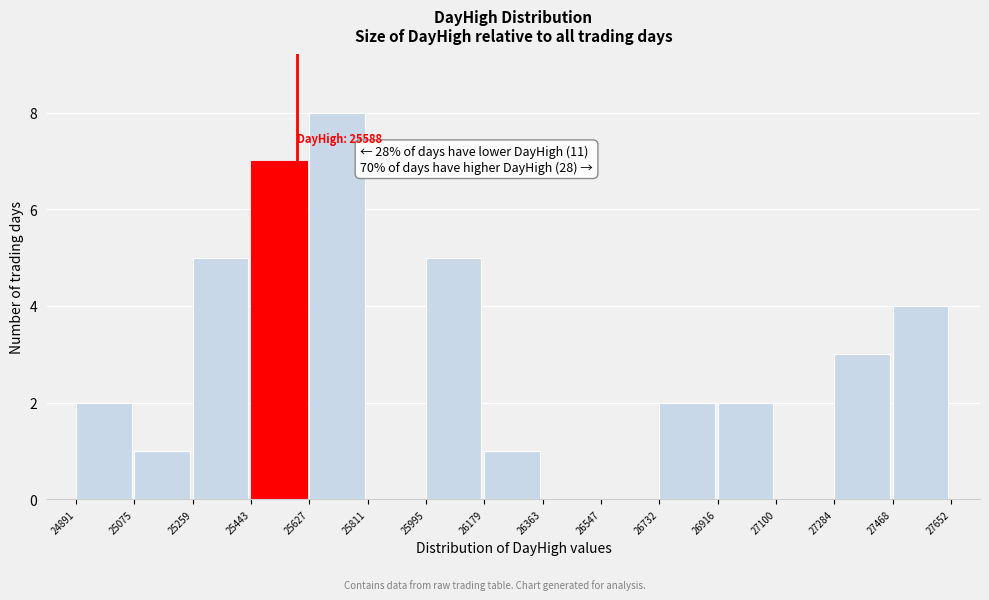

Which range on the x-axis has the tallest bar?

25627 to 25811